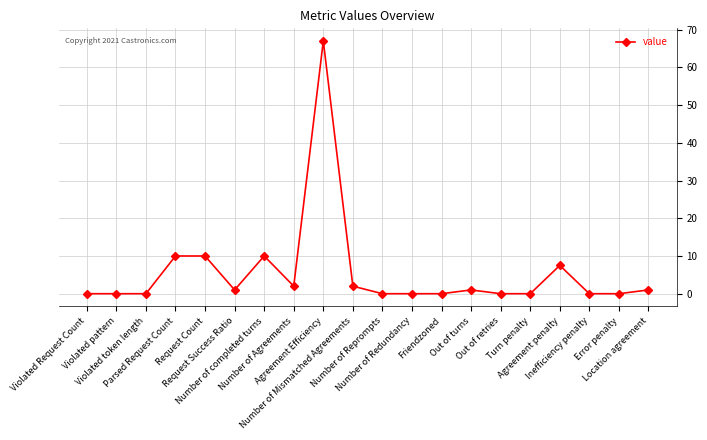

What is the sum of all values?

111.5